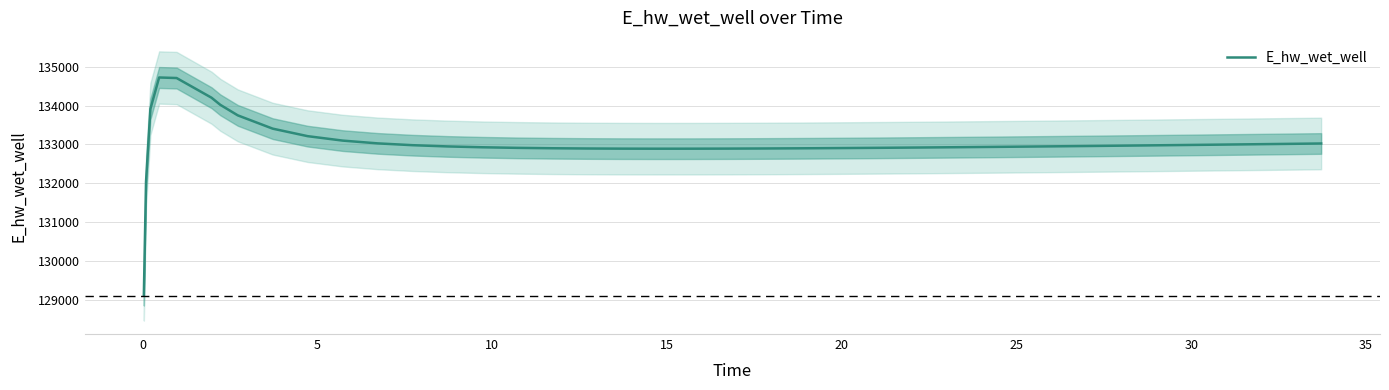

What is the maximum value for E_hw_wet_well?

134725.0